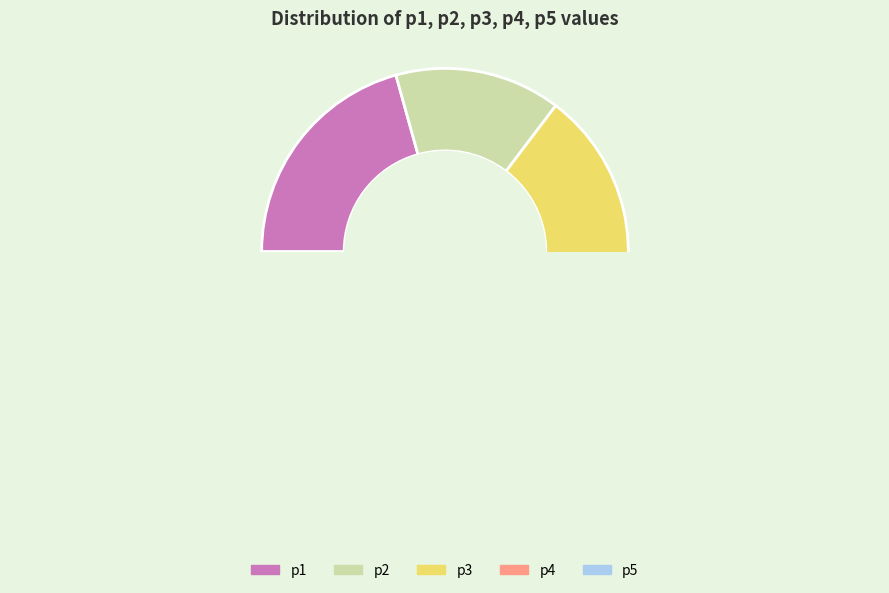

Is there any slice that represents more than half of the pie?

No